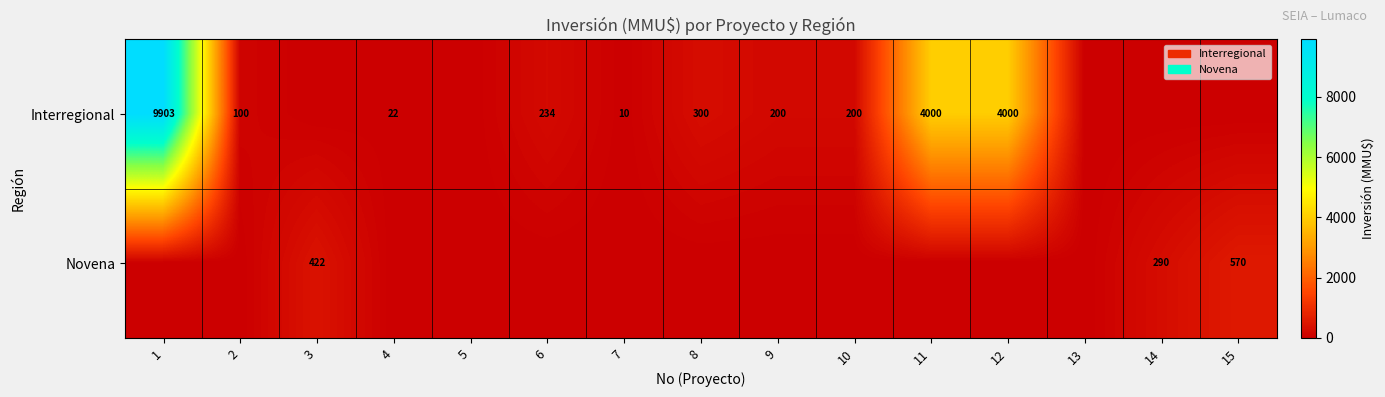

At how many categories does at least one series exceed 7674?

1